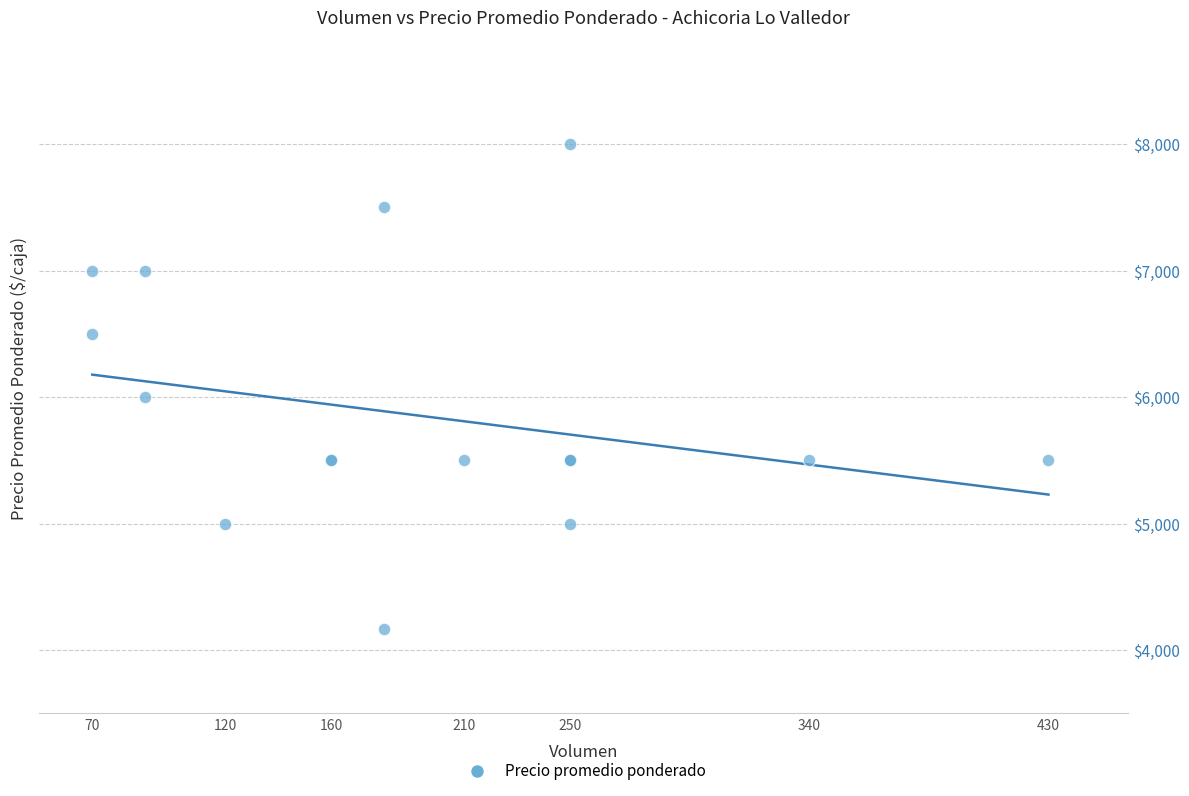

What Y value in the scatter plot is closest to 6083?

6000